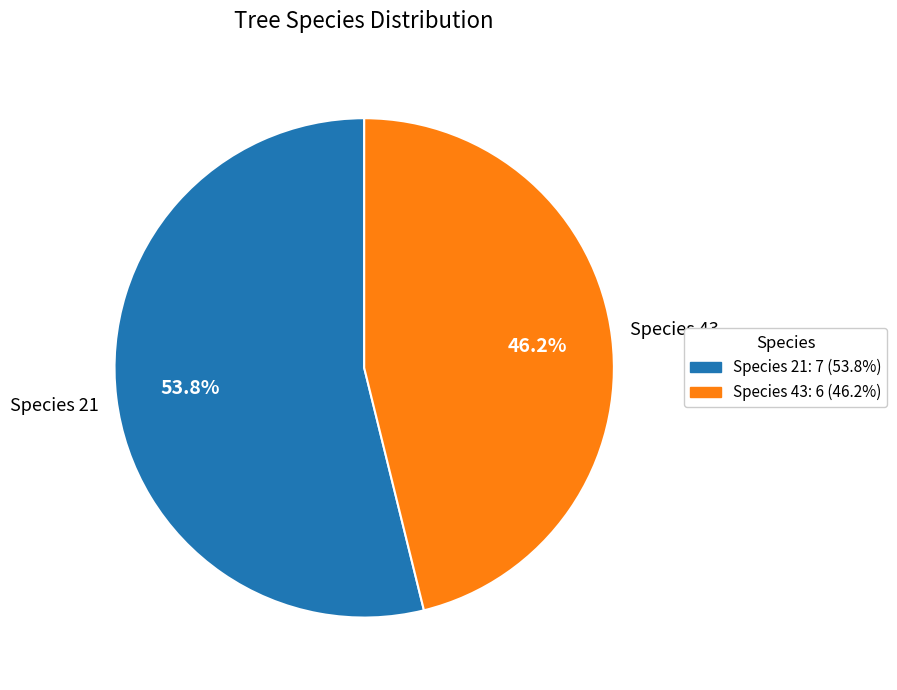

Is there any slice that represents more than half of the pie?

Yes